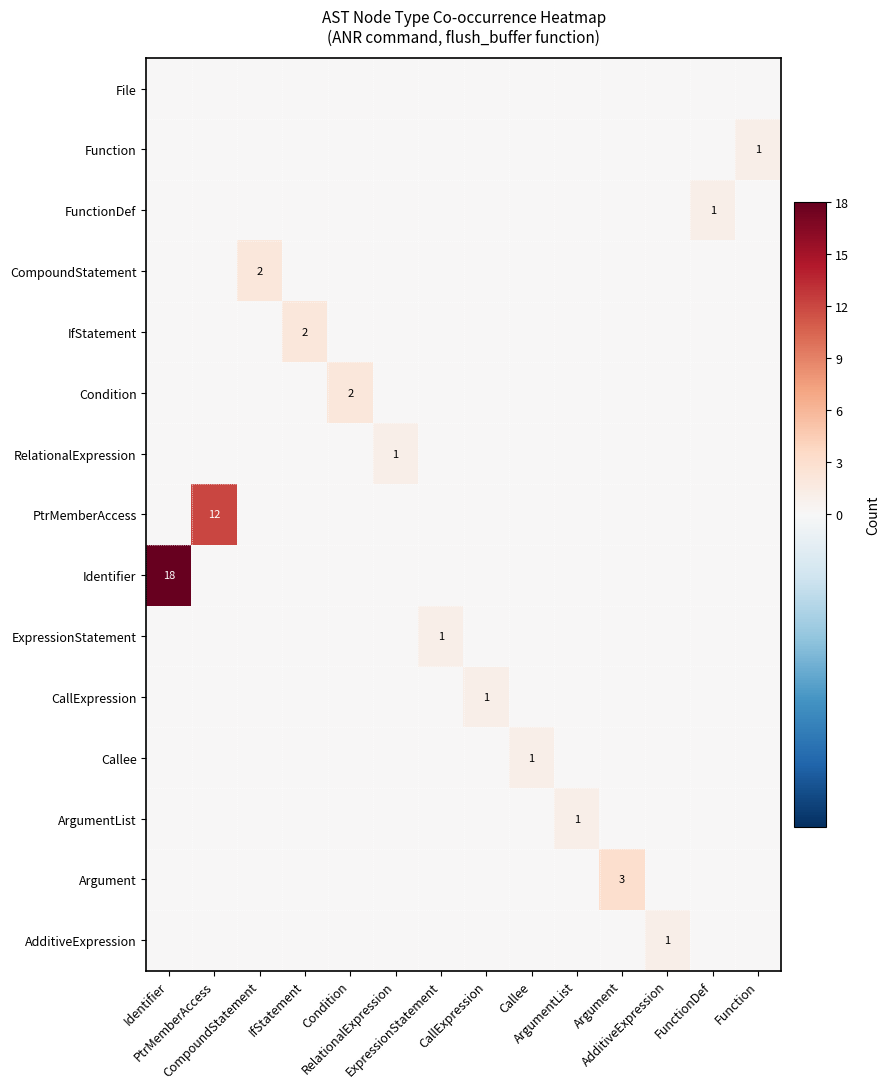

What is the maximum value for Identifier?

18